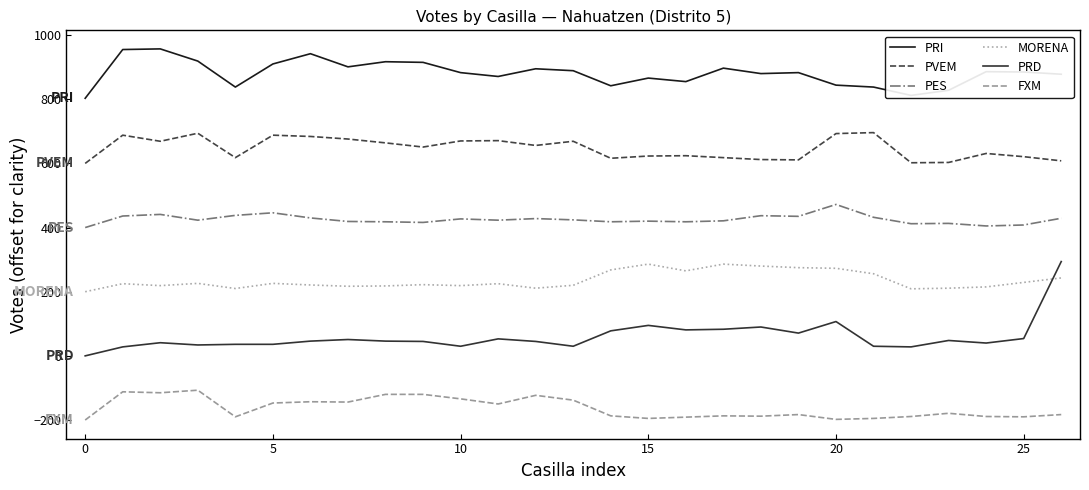

What is the maximum value shown in the chart?

957